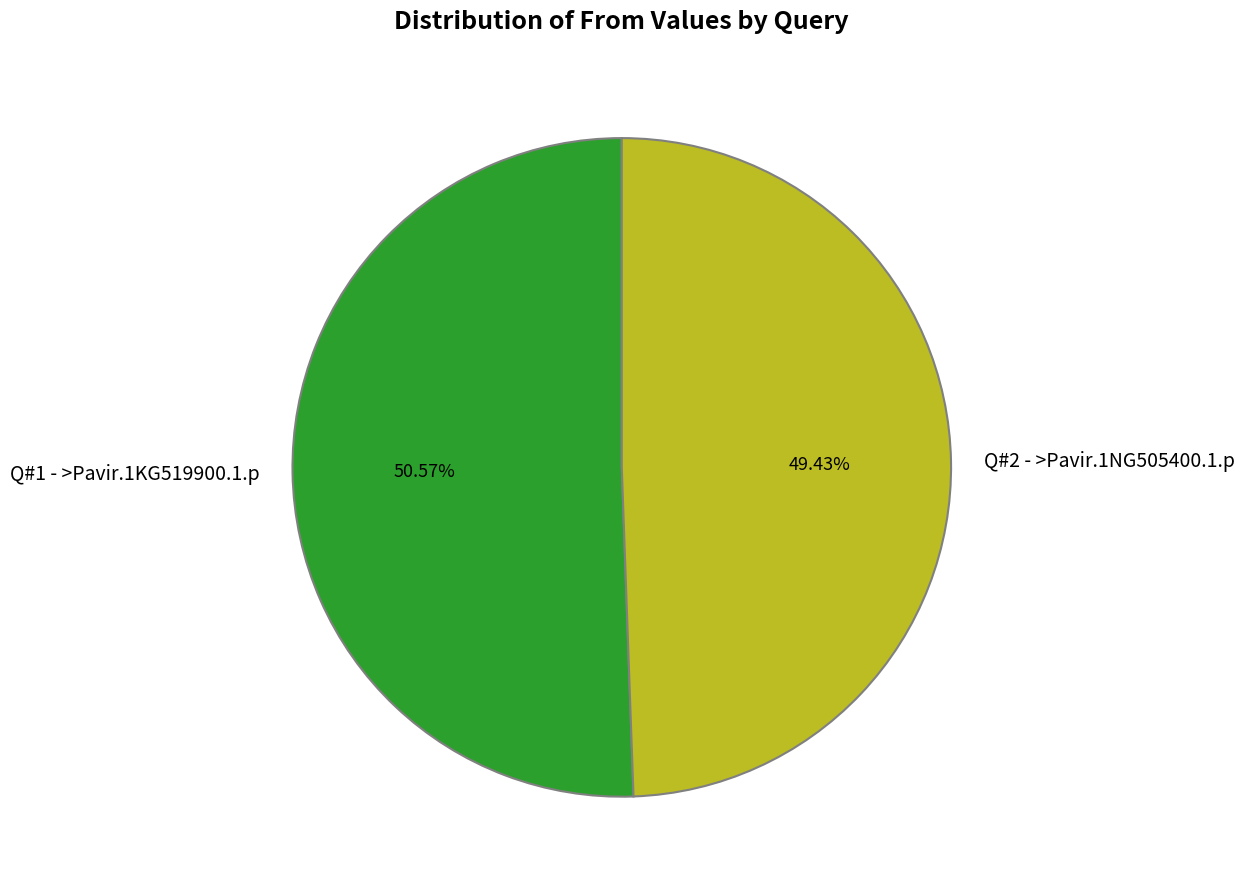

The Q#2 - >Pavir.1NG505400.1.p slice represents 39% of the pie. True or false?

False